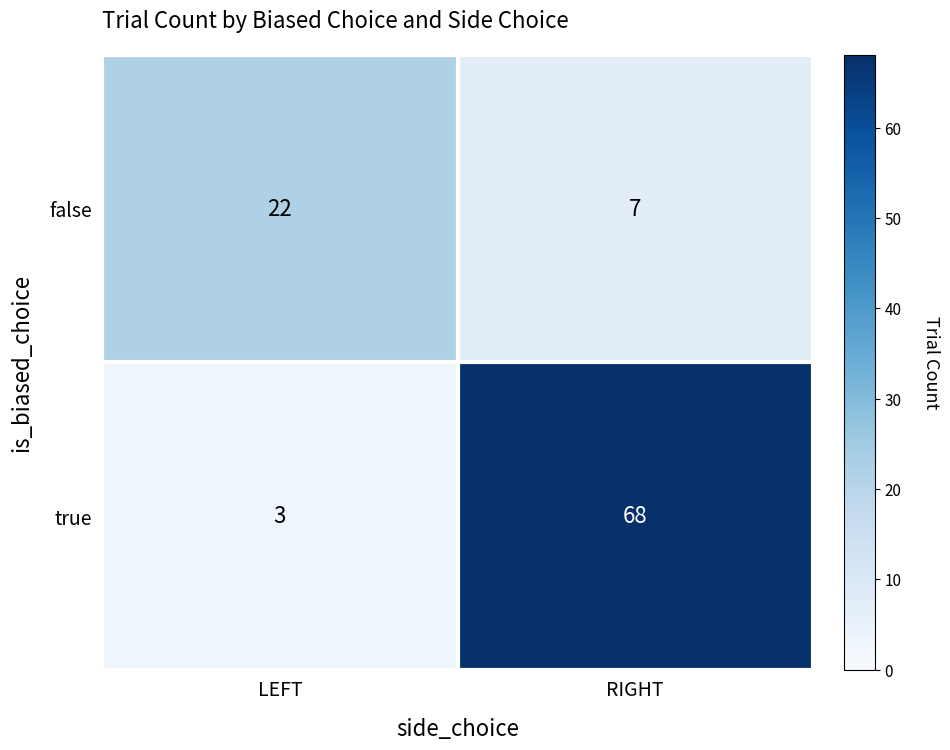

Which label corresponds to the smallest value in the chart?

LEFT